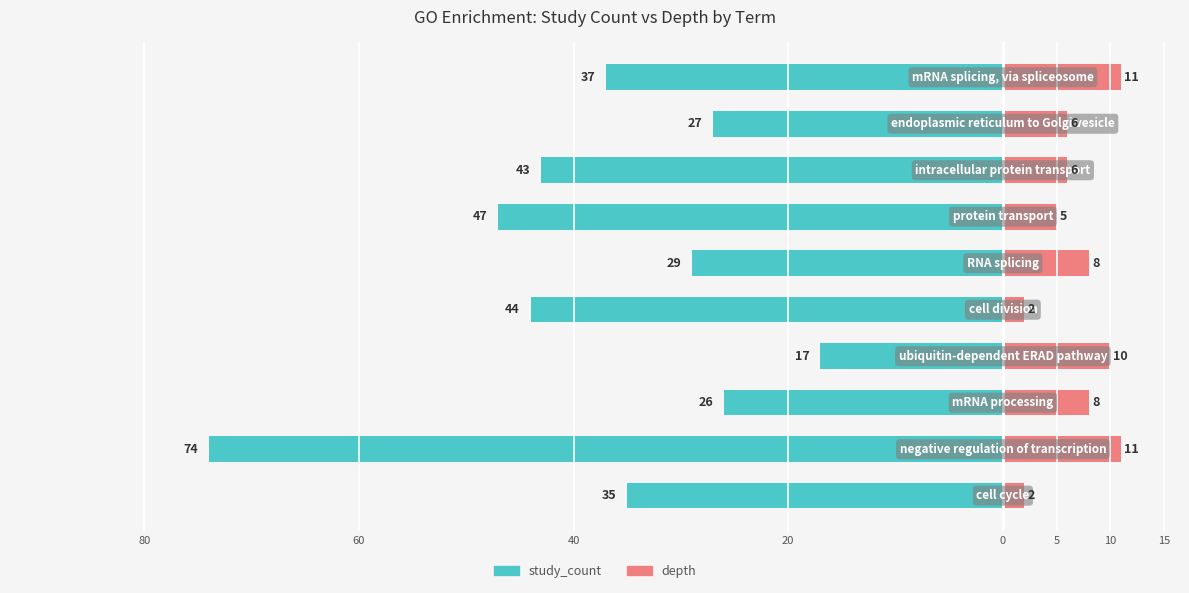

How many series are shown in this chart?

2